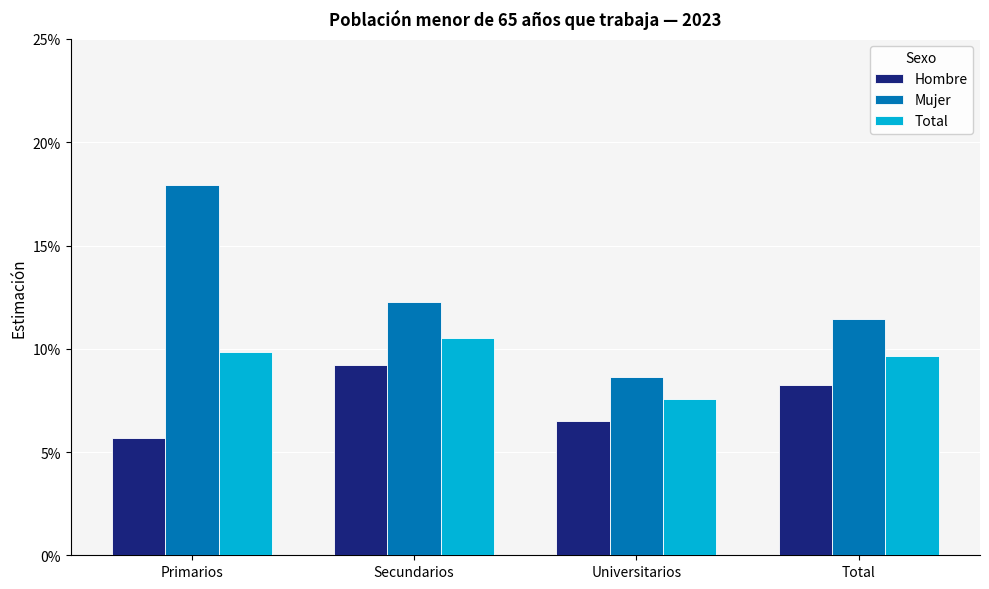

What are all the series names shown in the legend?

Hombre, Mujer, Total